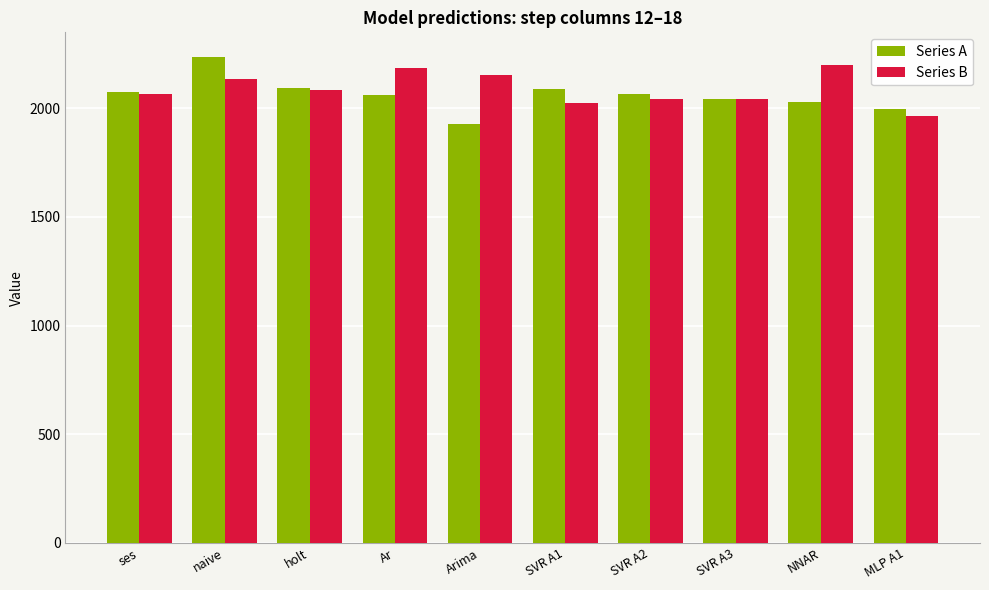

The Series A series shows 2095 at holt. True or false?

True